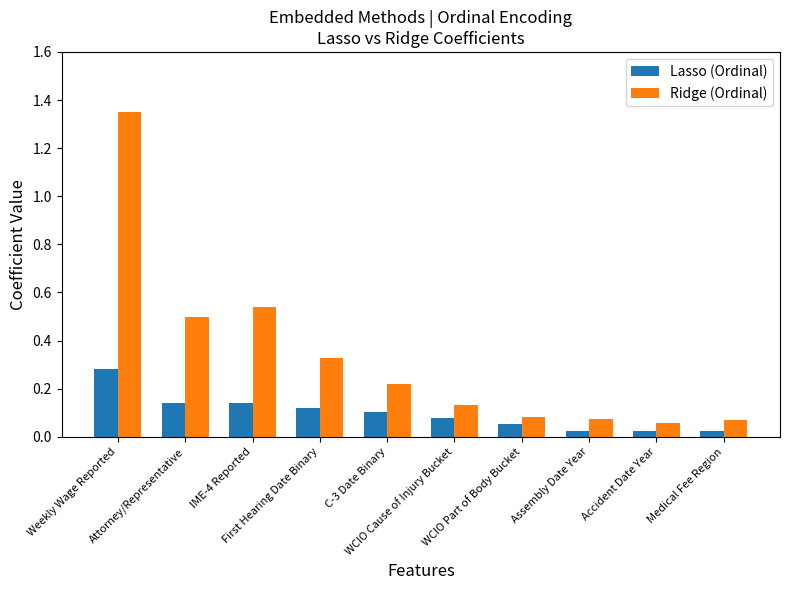

Rank the series by their maximum value, from highest to lowest.

Ridge (Ordinal), Lasso (Ordinal)